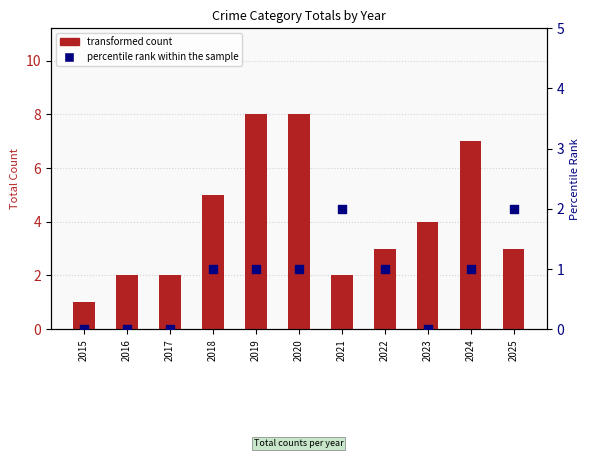

Is the value of percentile rank within the sample at 2017 greater than the value of transformed count at 2016?

No